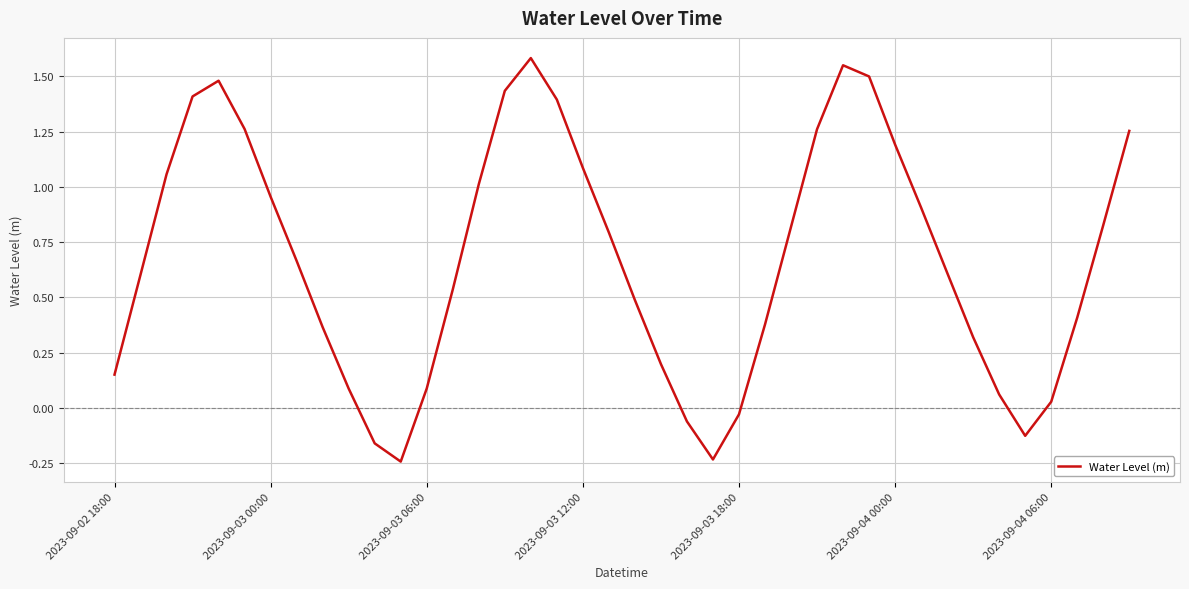

What is the difference between the maximum and minimum values?

1.8